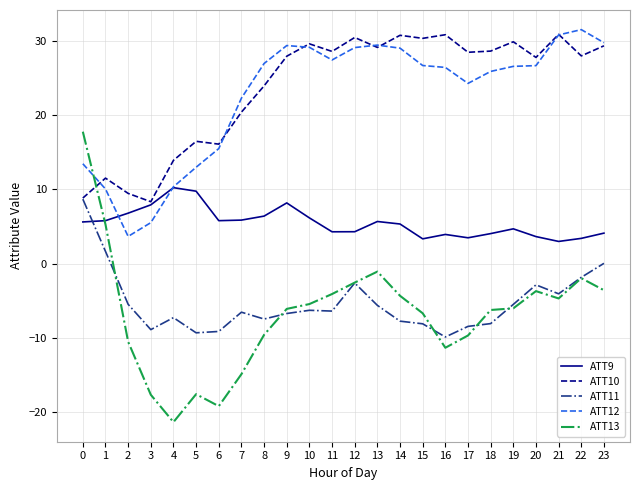

Where is ATT12 nearest to the value 17?

6